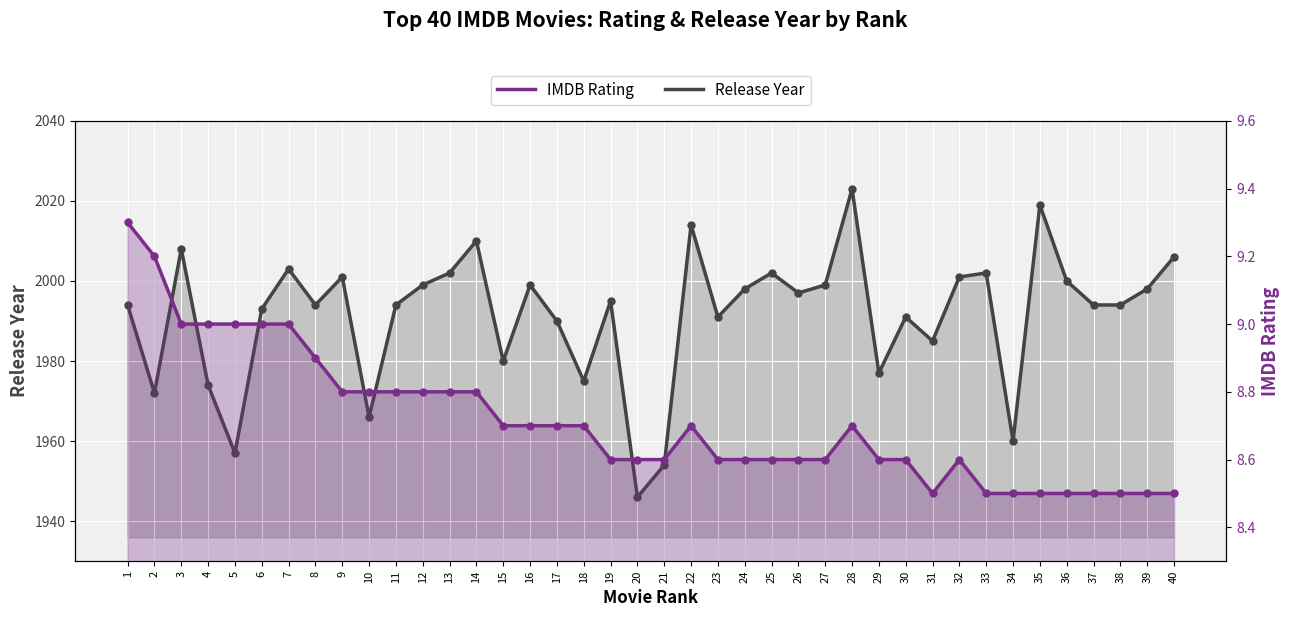

At how many categories does at least one series exceed 1224?

40